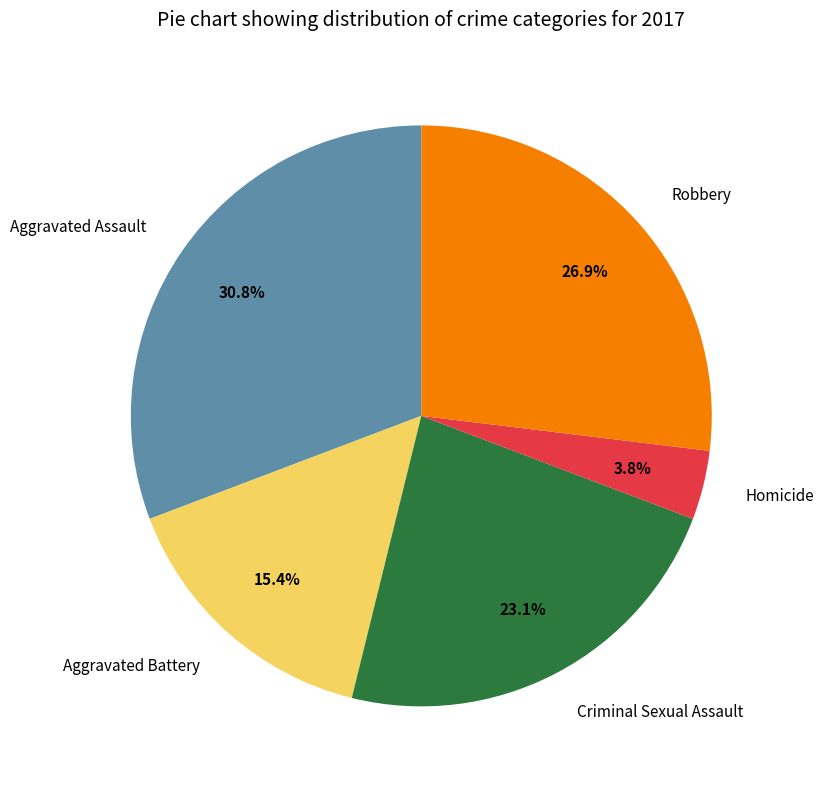

Which slice is the largest?

Aggravated Assault